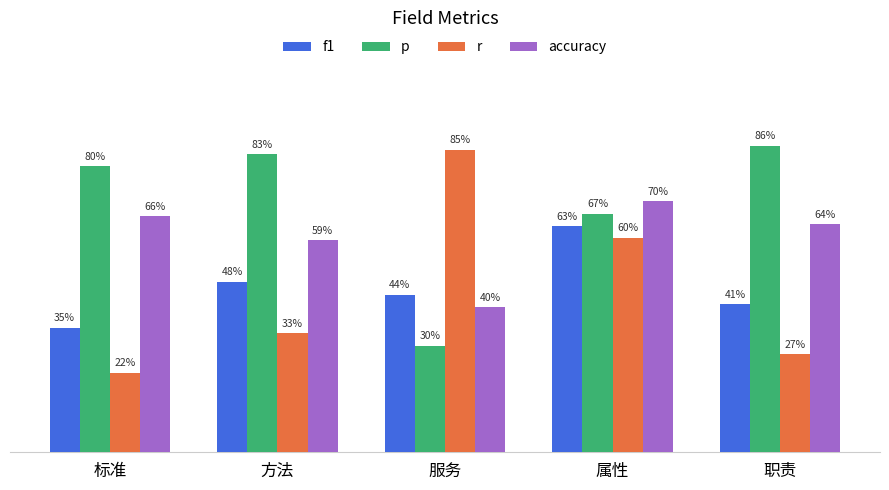

What are all the series names shown in the legend?

f1, p, r, accuracy